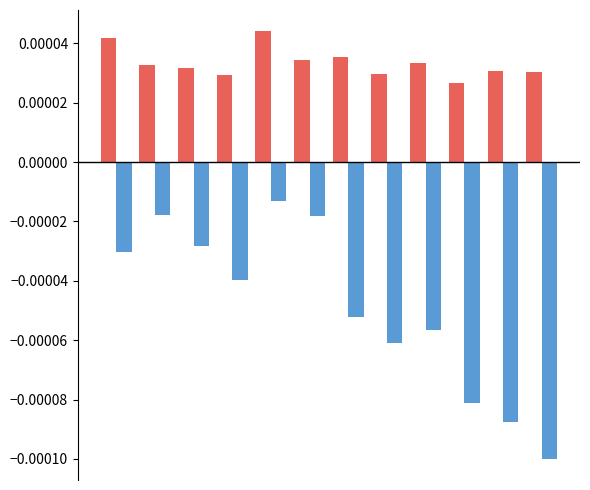

How many bars are there in total?

24